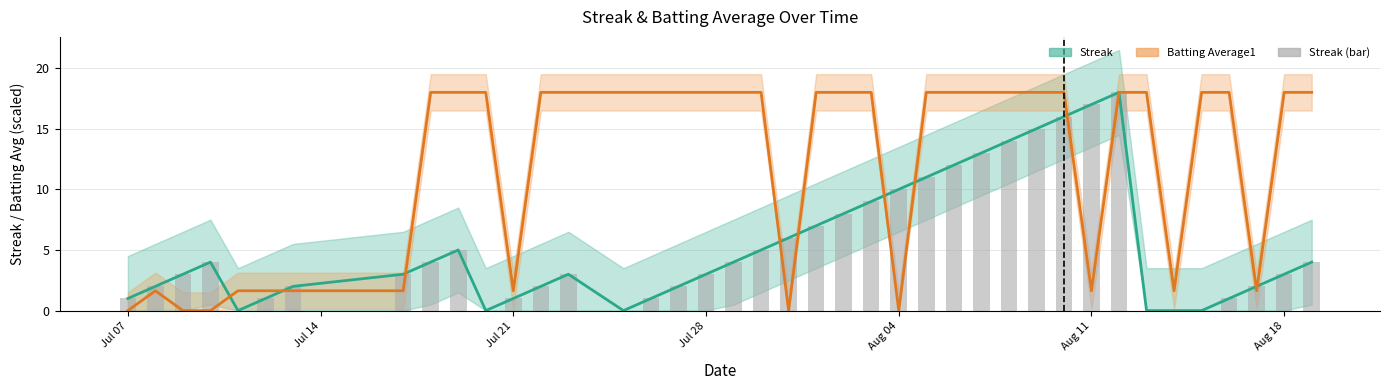

Reading right to left, transcribe all the data shown in this chart.

Streak: 4.0	3.0	2.0	1.0	0.0	0.0	0.0	18.0	17.0	16.0	15.0	14.0	13.0	12.0	11.0	10.0	9.0	8.0	7.0	6.0	5.0	4.0	3.0	2.0	1.0	0.0	3.0	2.0	1.0	0.0	5.0	4.0	3.0	2.0	1.0	0.0	4.0	3.0	2.0	1.0
Batting Average1: 18.0	18.0	1.6	18.0	18.0	1.6	18.0	18.0	1.6	18.0	18.0	18.0	18.0	18.0	18.0	0.0	18.0	18.0	18.0	0.0	18.0	18.0	18.0	18.0	18.0	18.0	18.0	18.0	1.6	18.0	18.0	18.0	1.6	1.6	1.6	1.6	0.0	0.0	1.6	0.0